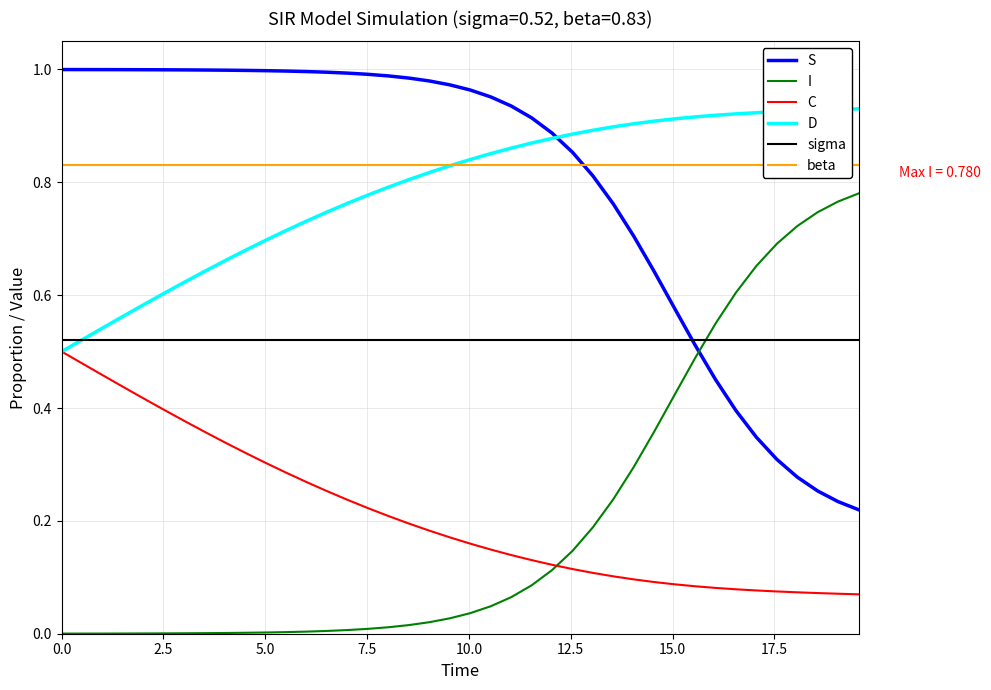

What is the minimum value for sigma?

0.5